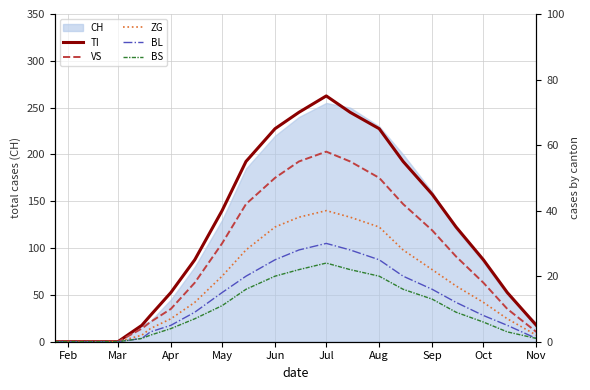

Does the chart have visible grid lines?

Yes